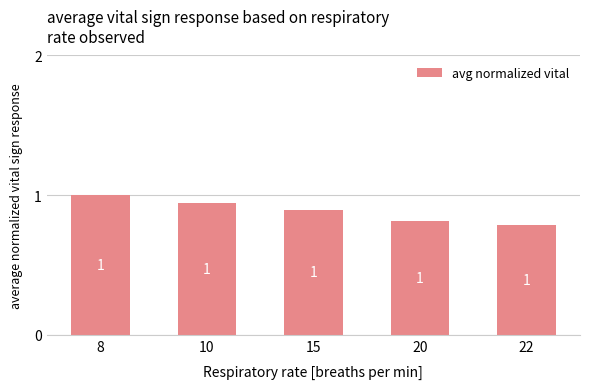

Where is the data nearest to the value 0?

22